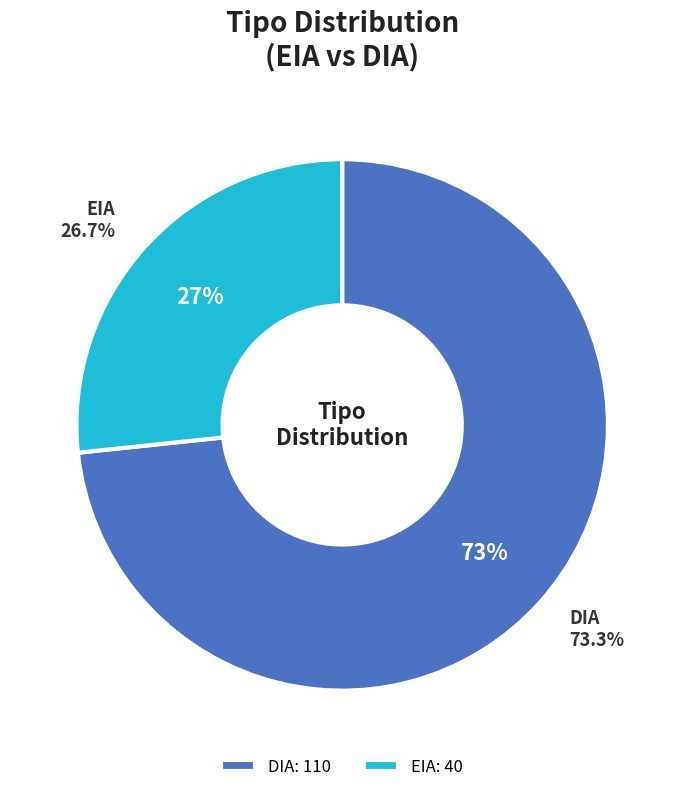

Rank the categories by value from highest to lowest.

DIA, EIA